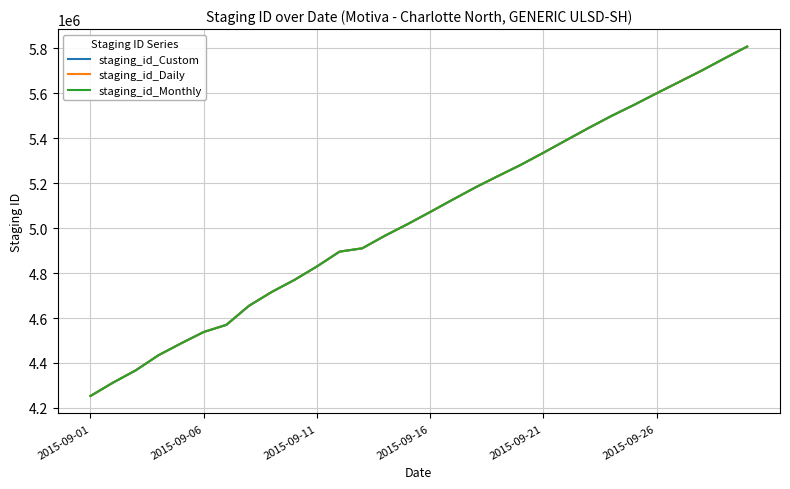

What is the greatest value displayed?

5808097